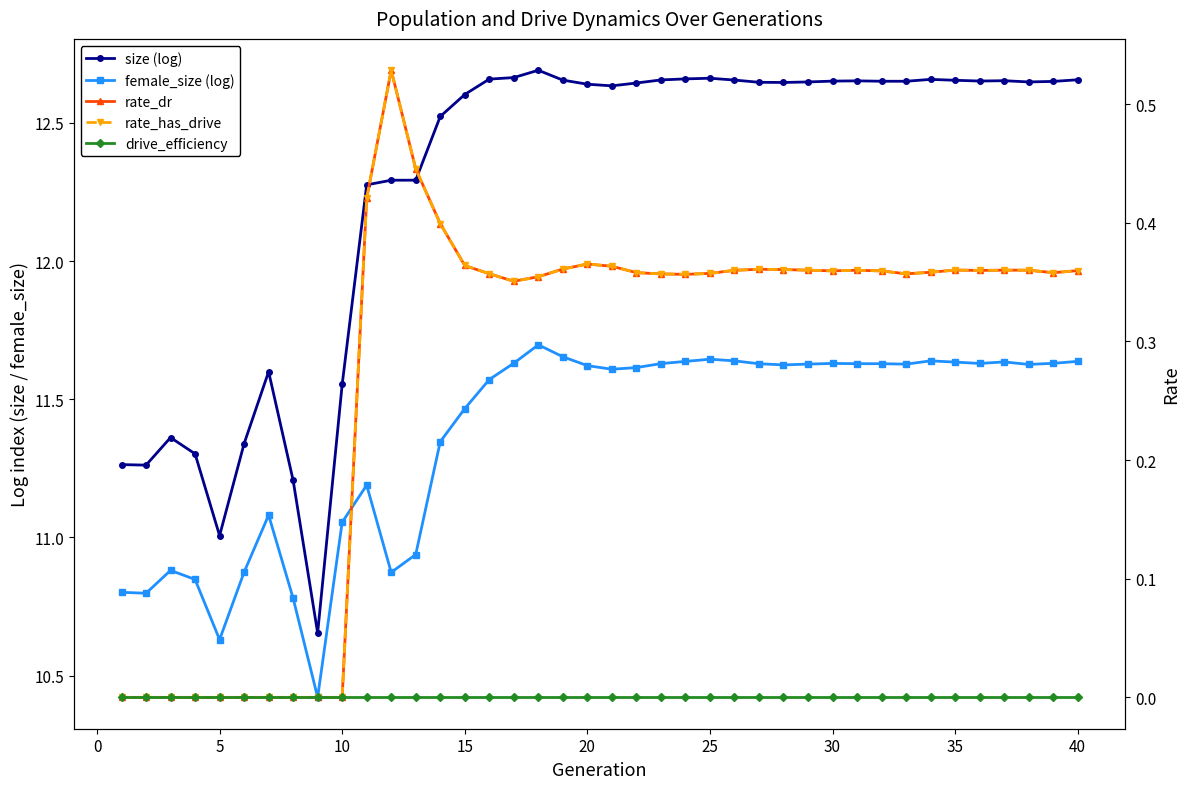

What is the greatest value displayed?

12.7